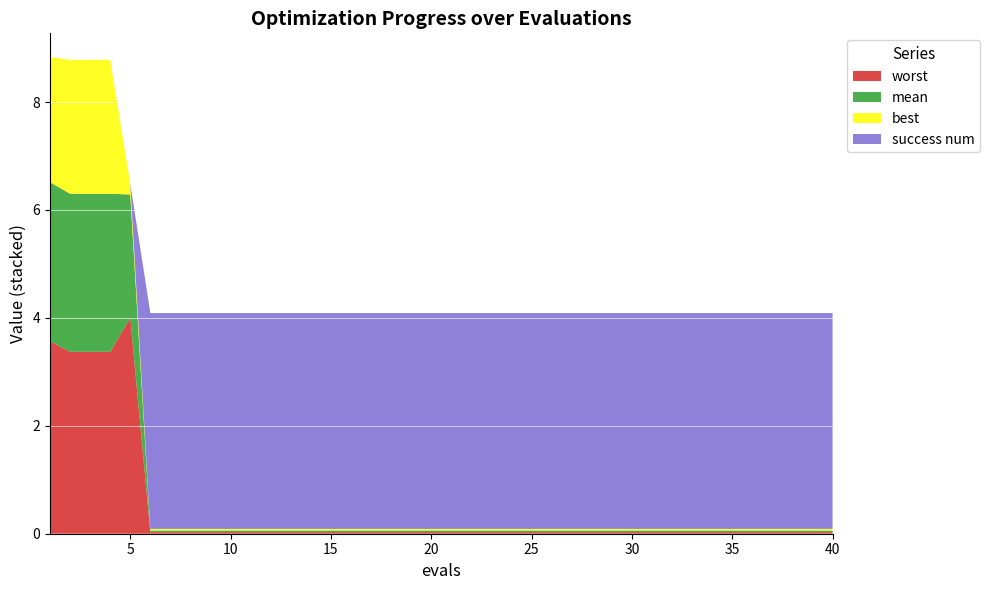

Reading left to right, transcribe all the data shown in this chart.

mean: 2.9	2.9	2.9	2.9	2.3	0.0	0.0	0.0	0.0	0.0	0.0	0.0	0.0	0.0	0.0	0.0	0.0	0.0	0.0	0.0	0.0	0.0	0.0	0.0	0.0	0.0	0.0	0.0	0.0	0.0	0.0	0.0	0.0	0.0	0.0	0.0	0.0	0.0	0.0	0.0
best: 2.3	2.5	2.5	2.5	0.2	0.0	0.0	0.0	0.0	0.0	0.0	0.0	0.0	0.0	0.0	0.0	0.0	0.0	0.0	0.0	0.0	0.0	0.0	0.0	0.0	0.0	0.0	0.0	0.0	0.0	0.0	0.0	0.0	0.0	0.0	0.0	0.0	0.0	0.0	0.0
worst: 3.6	3.4	3.4	3.4	4.0	0.0	0.0	0.0	0.0	0.0	0.0	0.0	0.0	0.0	0.0	0.0	0.0	0.0	0.0	0.0	0.0	0.0	0.0	0.0	0.0	0.0	0.0	0.0	0.0	0.0	0.0	0.0	0.0	0.0	0.0	0.0	0.0	0.0	0.0	0.0
success num: 0.0	0.0	0.0	0.0	0.0	4.0	4.0	4.0	4.0	4.0	4.0	4.0	4.0	4.0	4.0	4.0	4.0	4.0	4.0	4.0	4.0	4.0	4.0	4.0	4.0	4.0	4.0	4.0	4.0	4.0	4.0	4.0	4.0	4.0	4.0	4.0	4.0	4.0	4.0	4.0